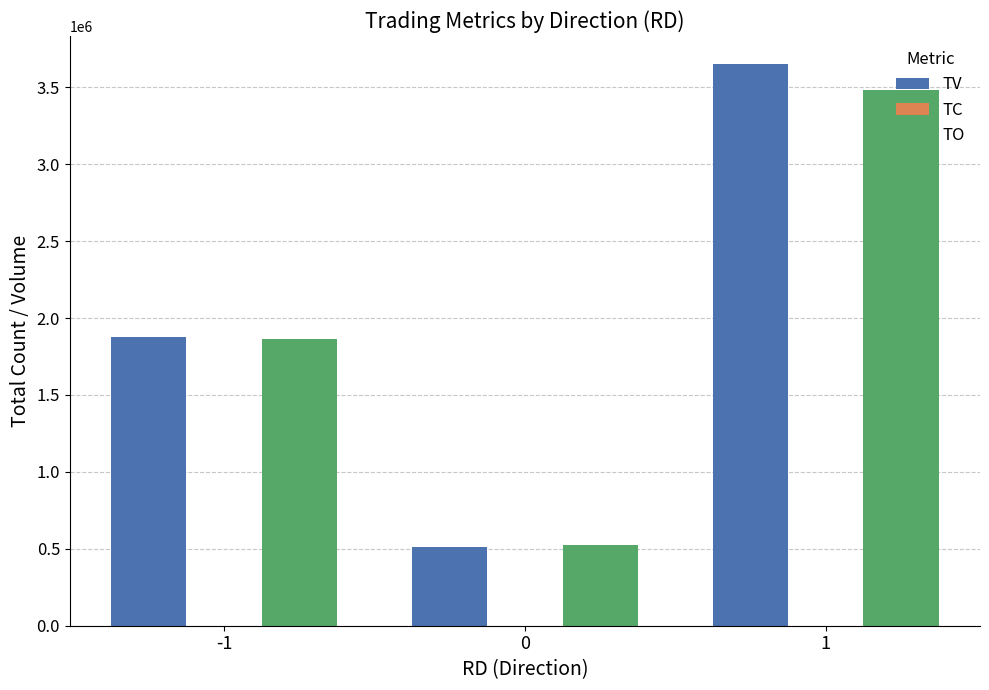

What is the total value across all series at -1?

3739969